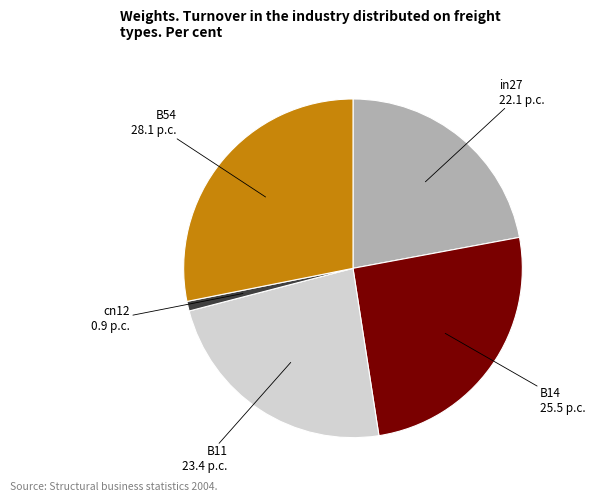

Do in27 and cn12 together represent more than half of the pie?

No